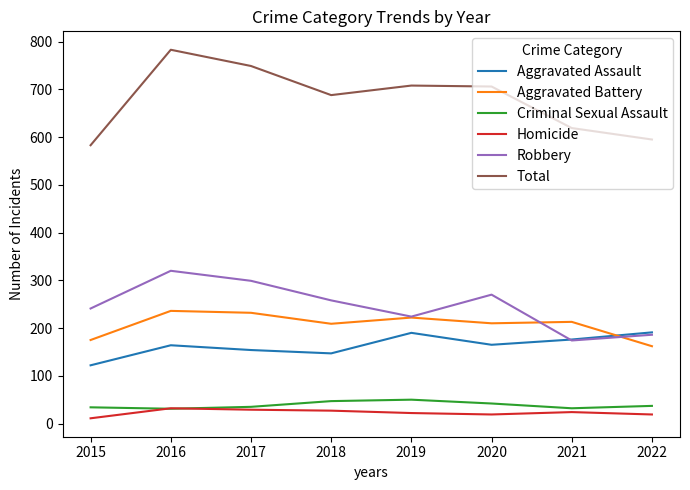

Is it true that Criminal Sexual Assault equals 80 at 2019?

False